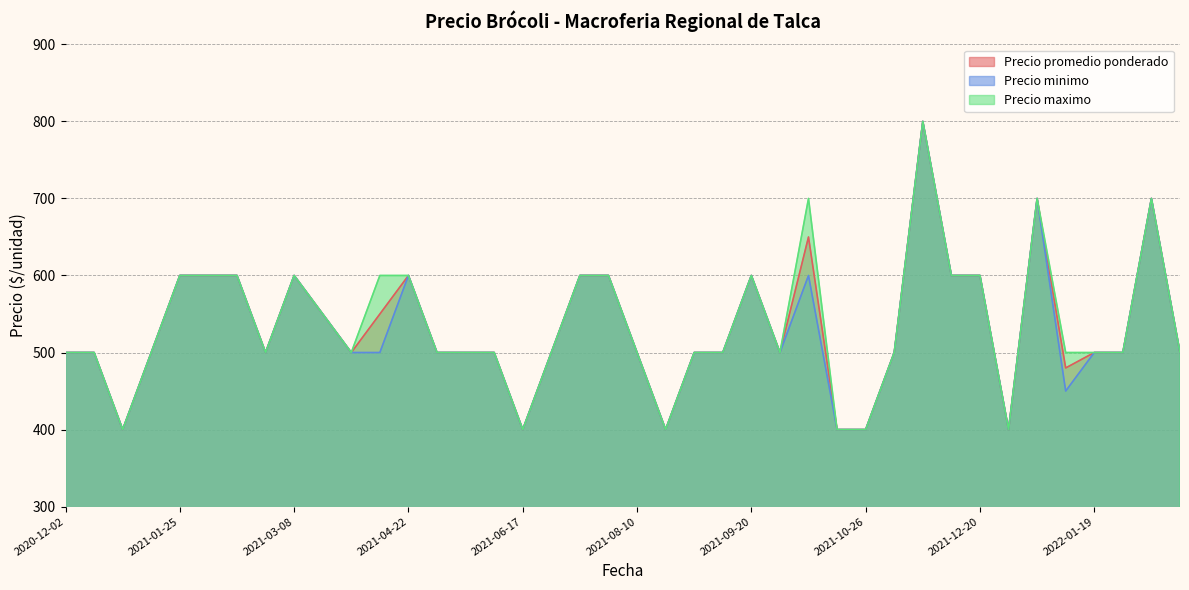

How many lines are shown in the chart?

3